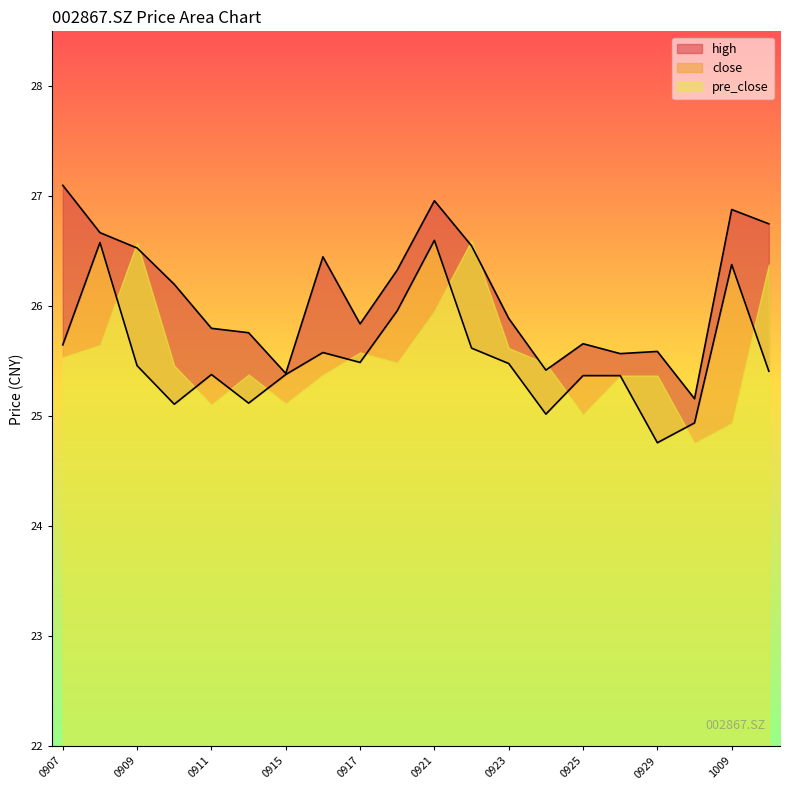

How many interior local valleys does the high series have?

5